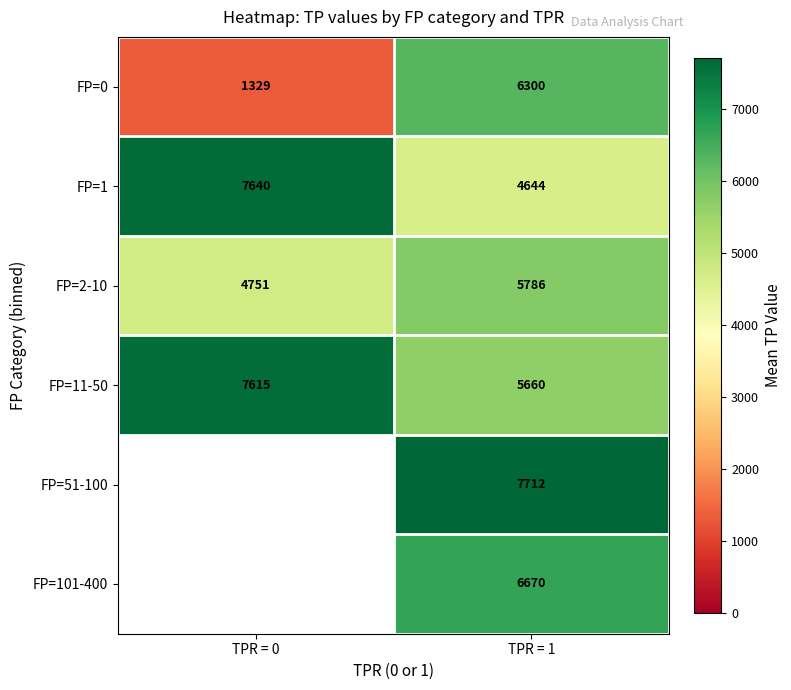

Rank the categories by FP=0 value from lowest to highest.

TPR = 0, TPR = 1